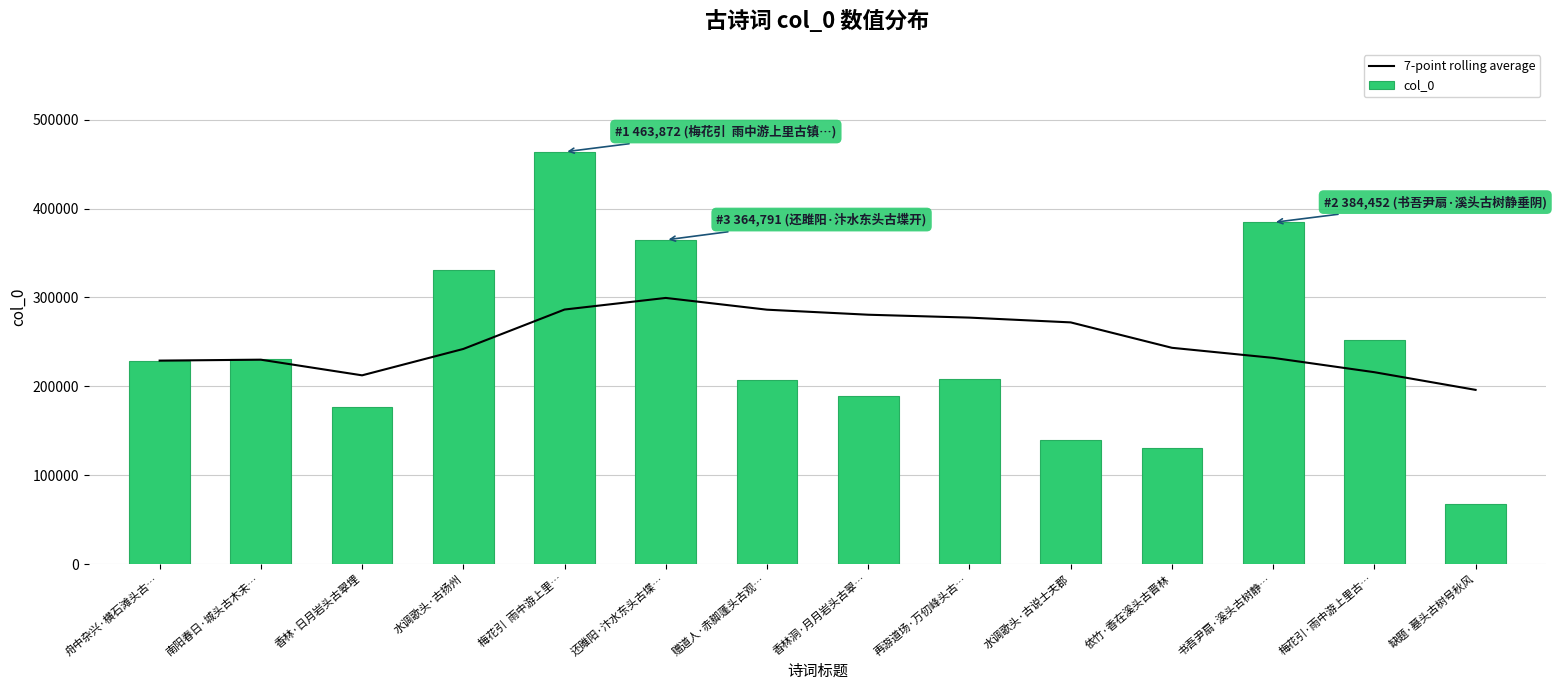

Which category has the lowest value in the 7-point rolling average series?

缺题·墓头古树号秋风